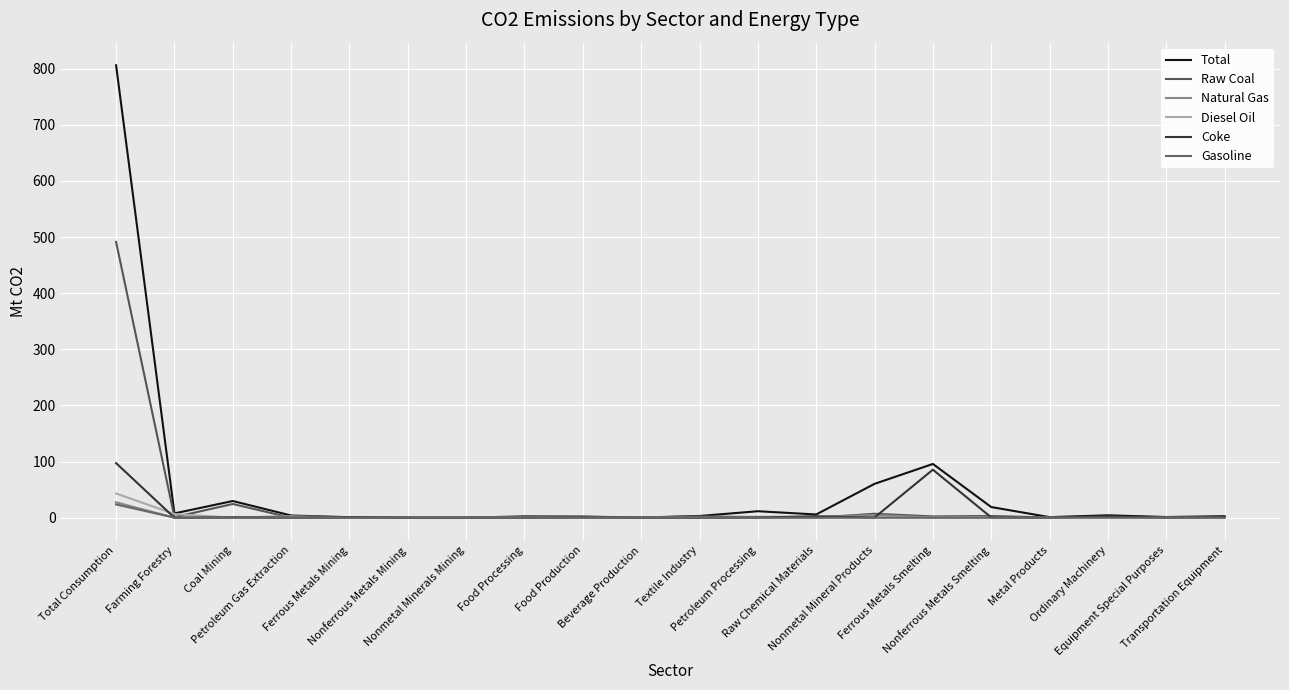

In Coke, how many points are lower than both neighbors (excluding endpoints)?

6